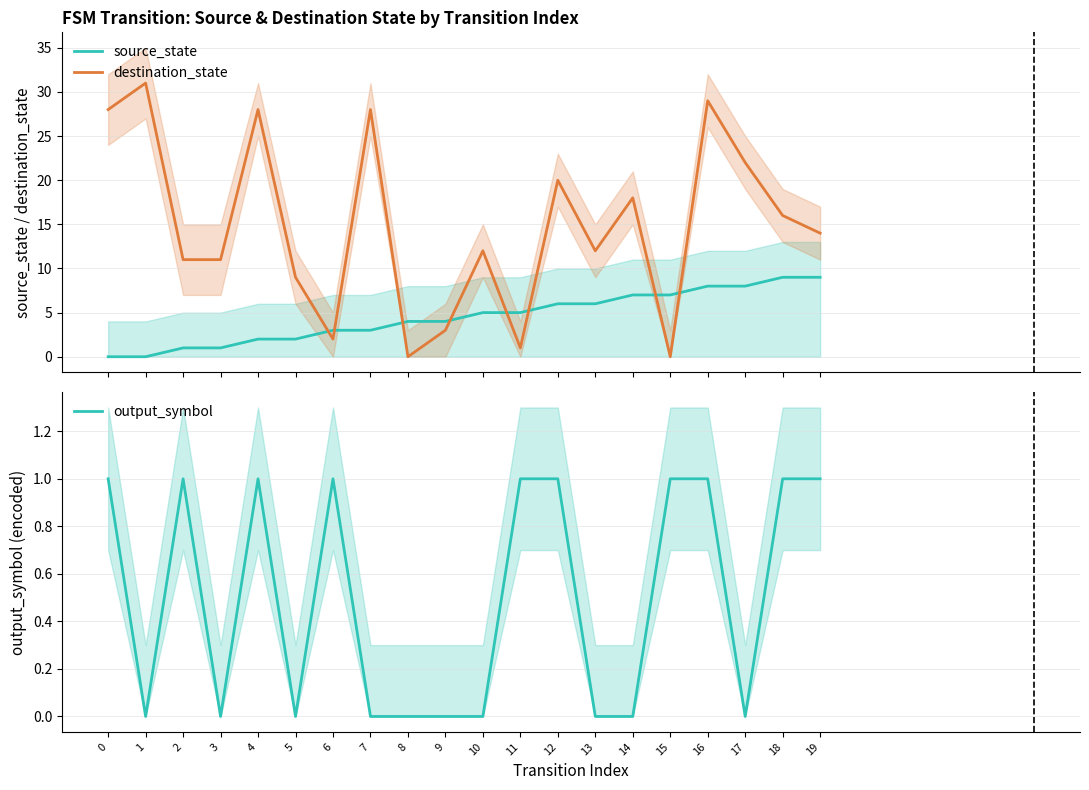

Which series ends up on top after the final intersection of output_symbol and destination_state?

destination_state